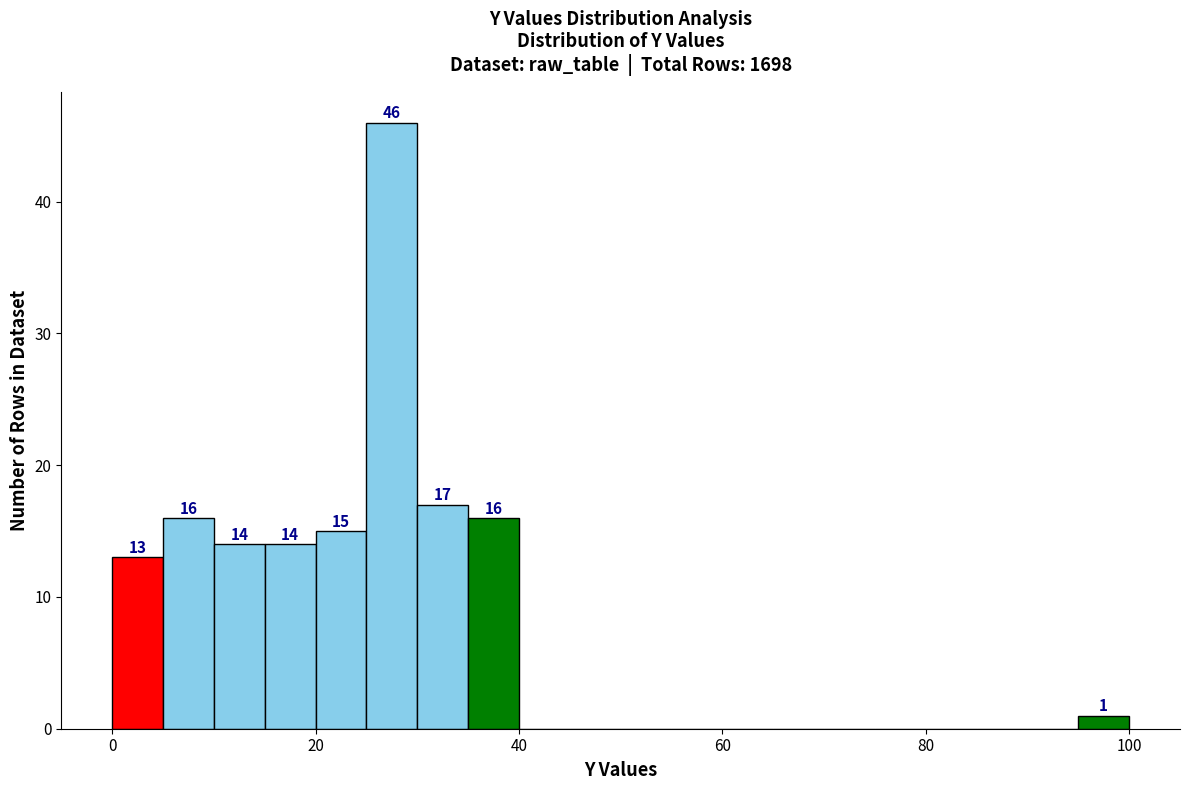

Around what value on the x-axis is the tallest bar? Give the approximate position of its centre, as read against the axis.

28